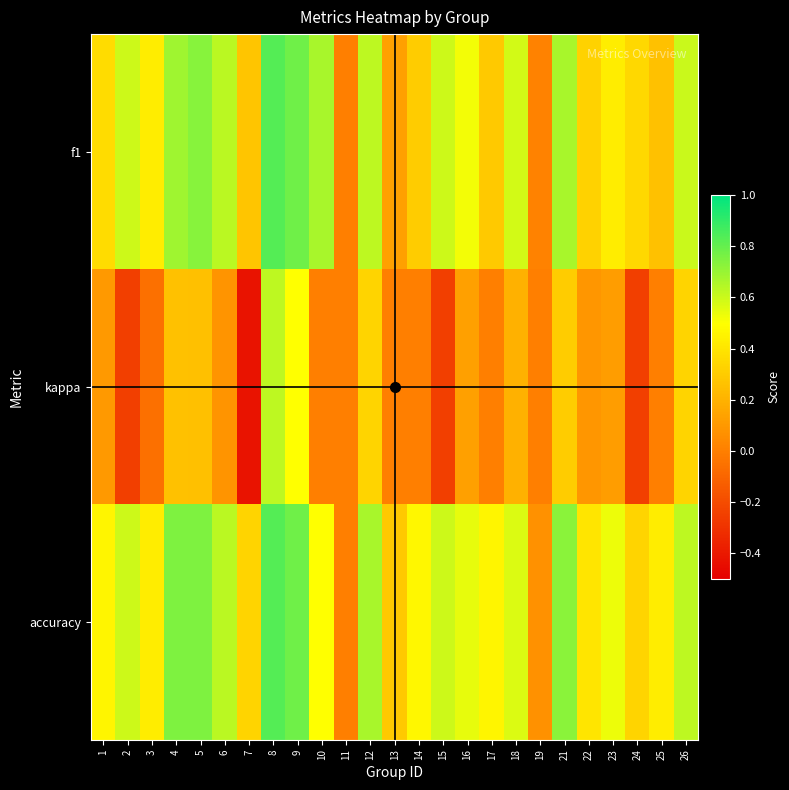

Rank the series at 4 from highest to lowest value.

accuracy, f1, kappa